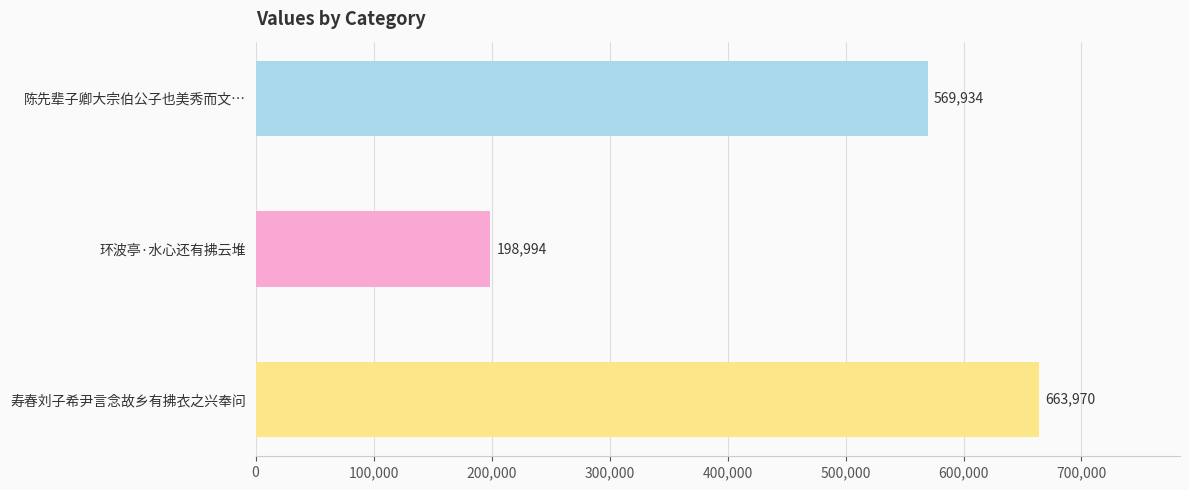

How many bars are there in total?

3